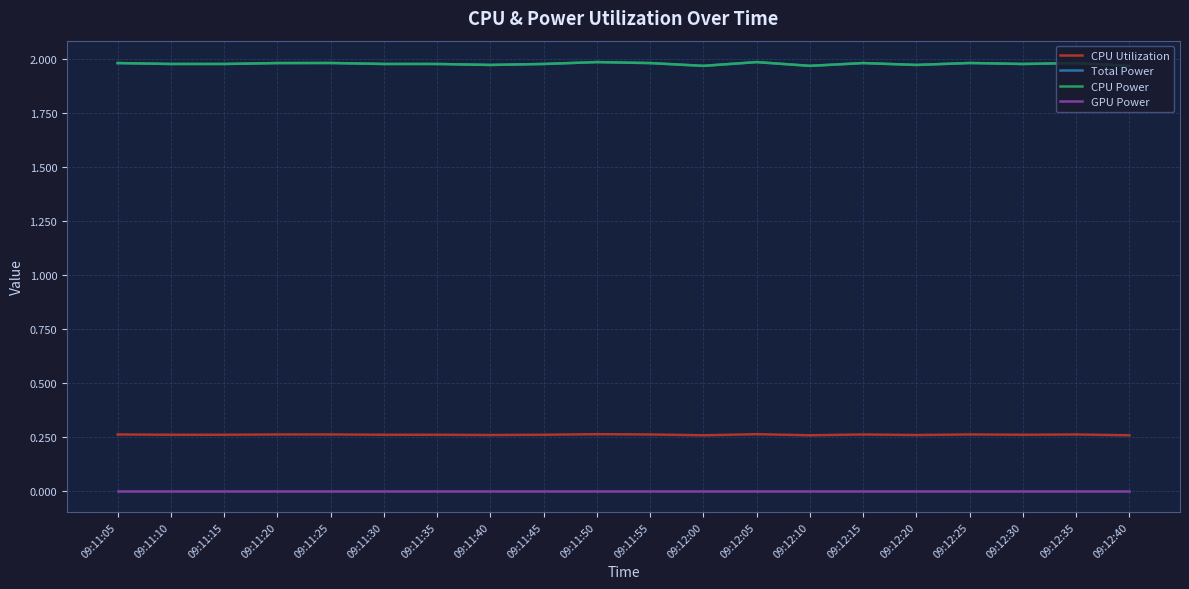

What is the spread (max minus min) of values at 09:11:55?

2.0